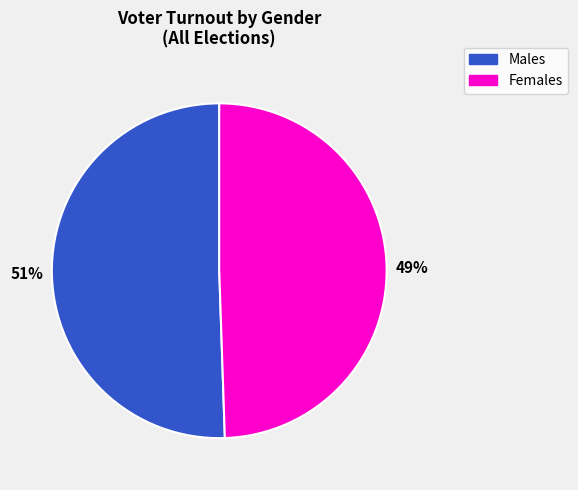

Does any single category account for the majority?

Yes